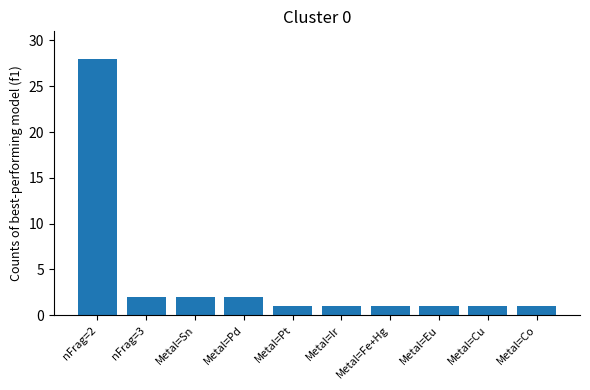

What is the sum of the values at nFrag=3 and nFrag=2?

30